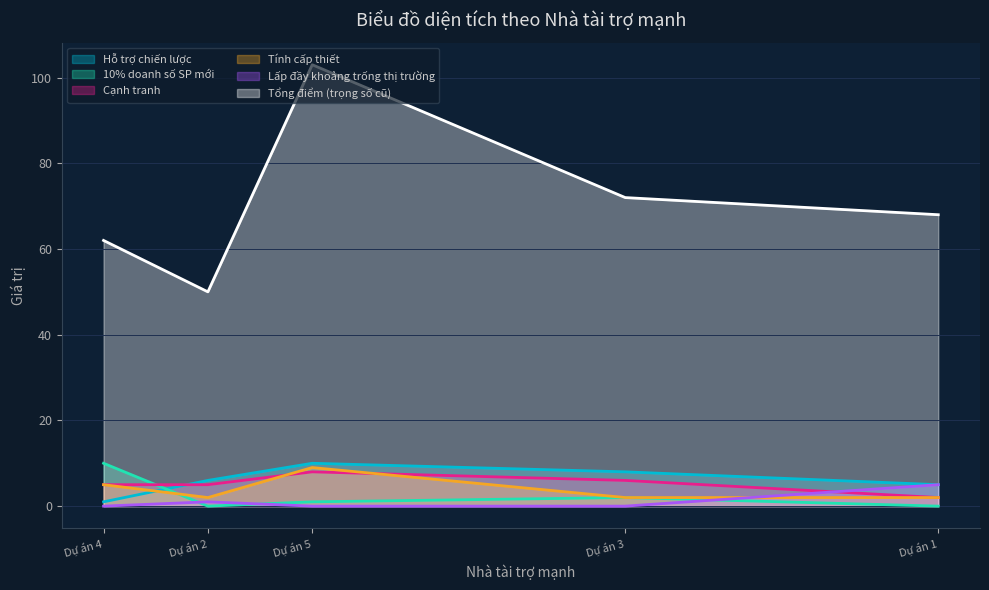

What is the total value across all series at Dự án 3?

90